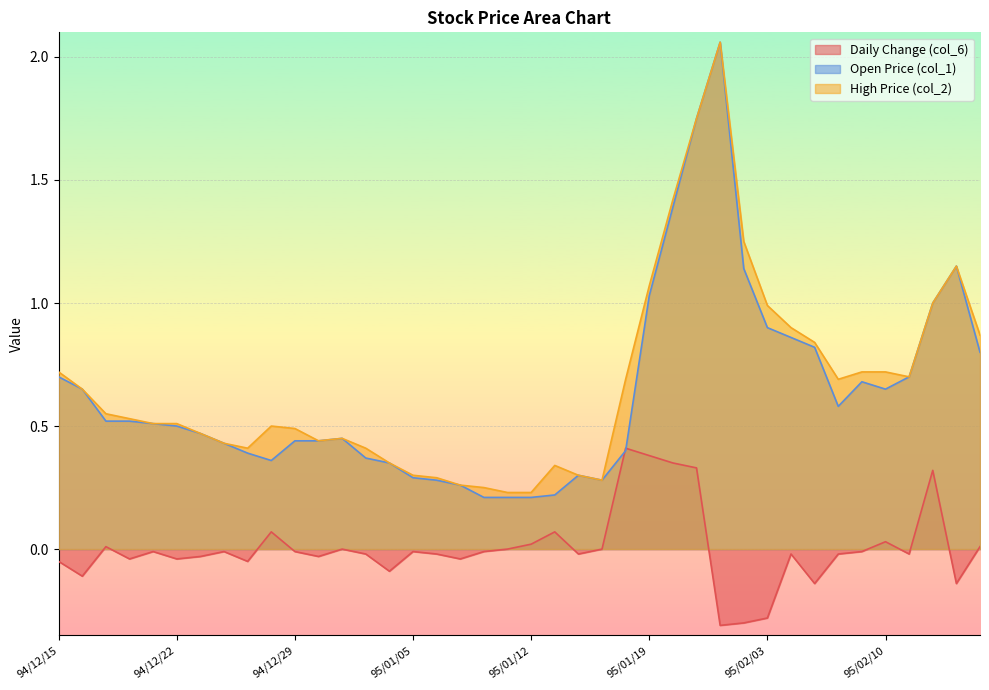

What is the spread (max minus min) of values at 94/12/28?

0.4